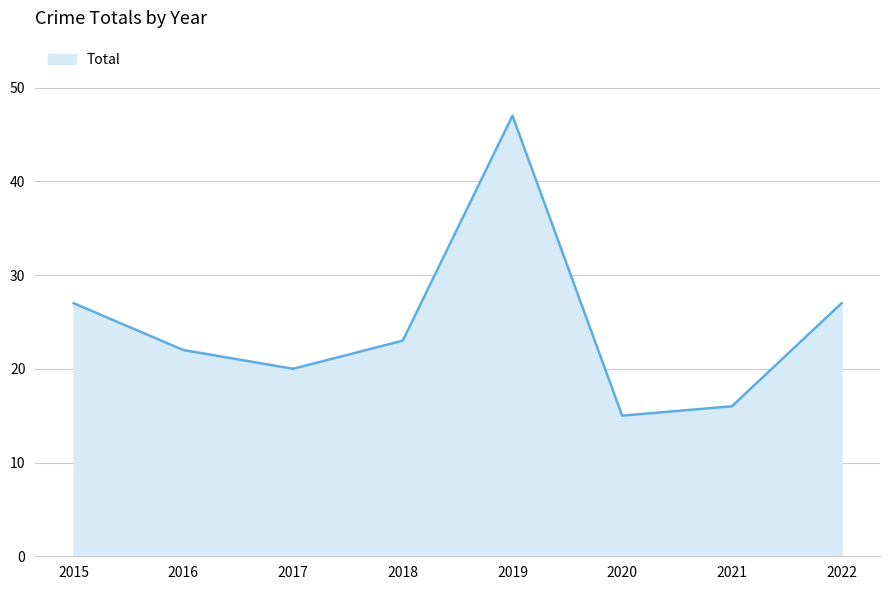

What is the ratio of the value at 2020 to the value at 2022?

0.6